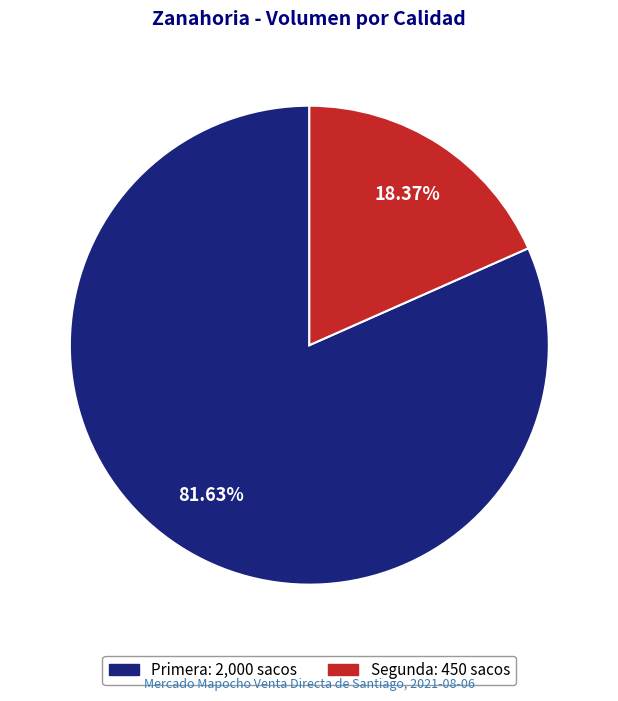

Which category has the smallest portion of the pie?

Segunda